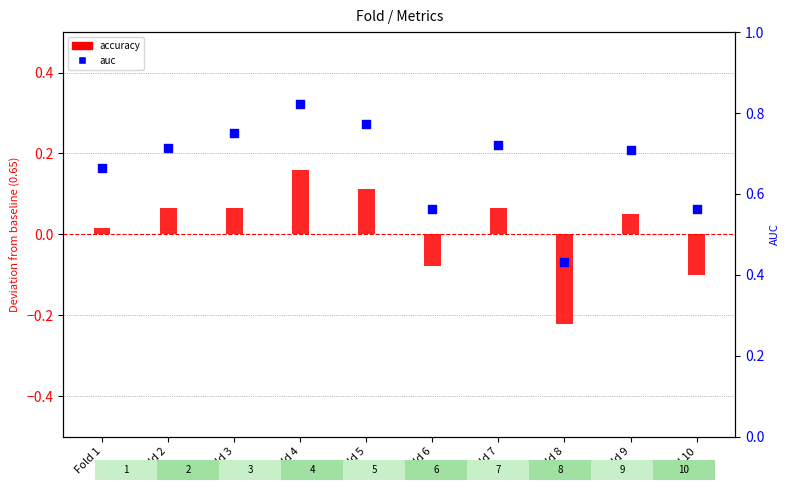

Which series reaches the minimum Y coordinate?

accuracy